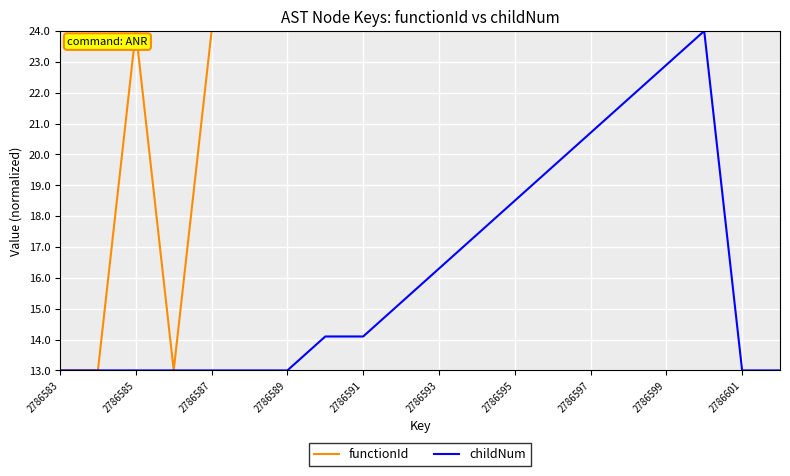

Rank the series by their average value, from highest to lowest.

functionId, childNum